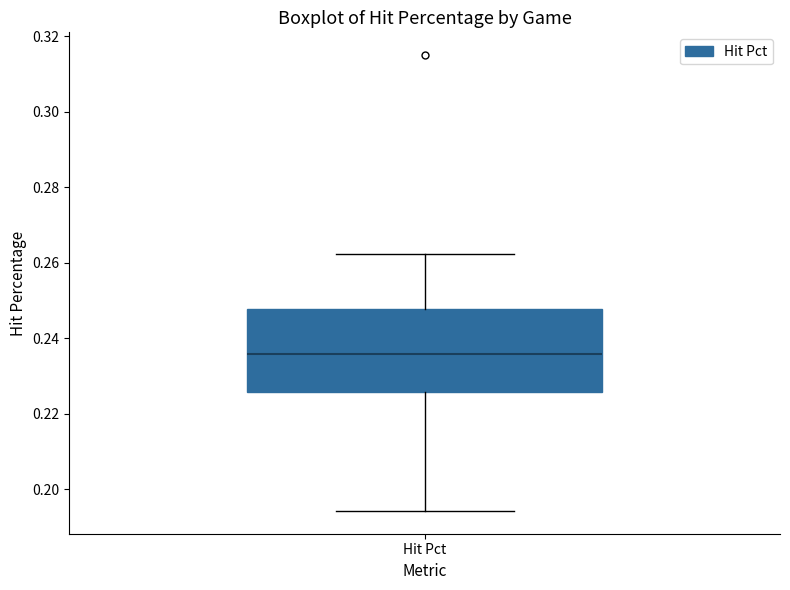

Where does the median line of the box for Hit Pct sit on the y-axis? The values are not printed on the chart, so give them approximately, as read against the axis.

0.236